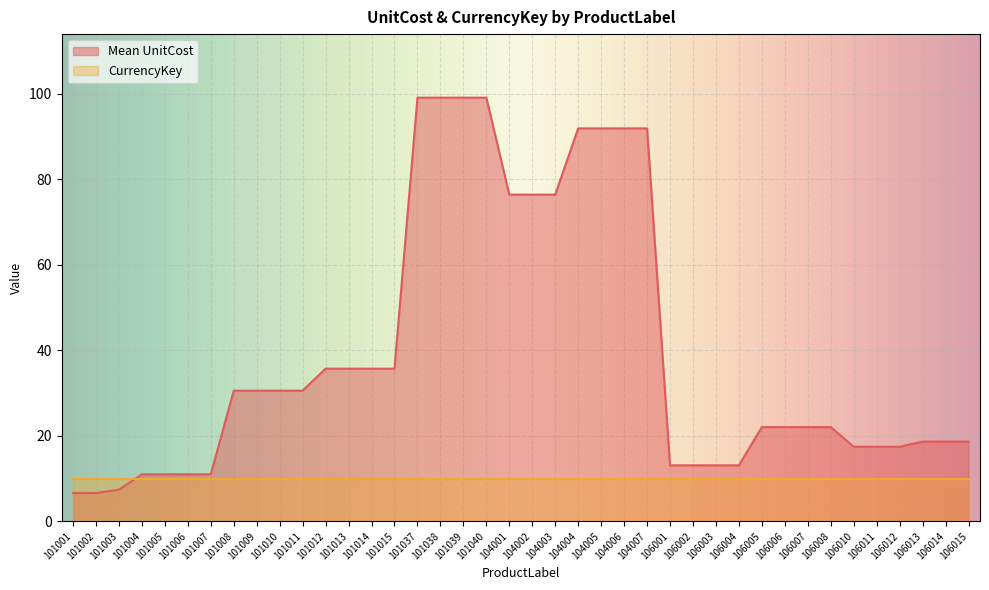

At which category does the chart reach its minimum across all series?

101001